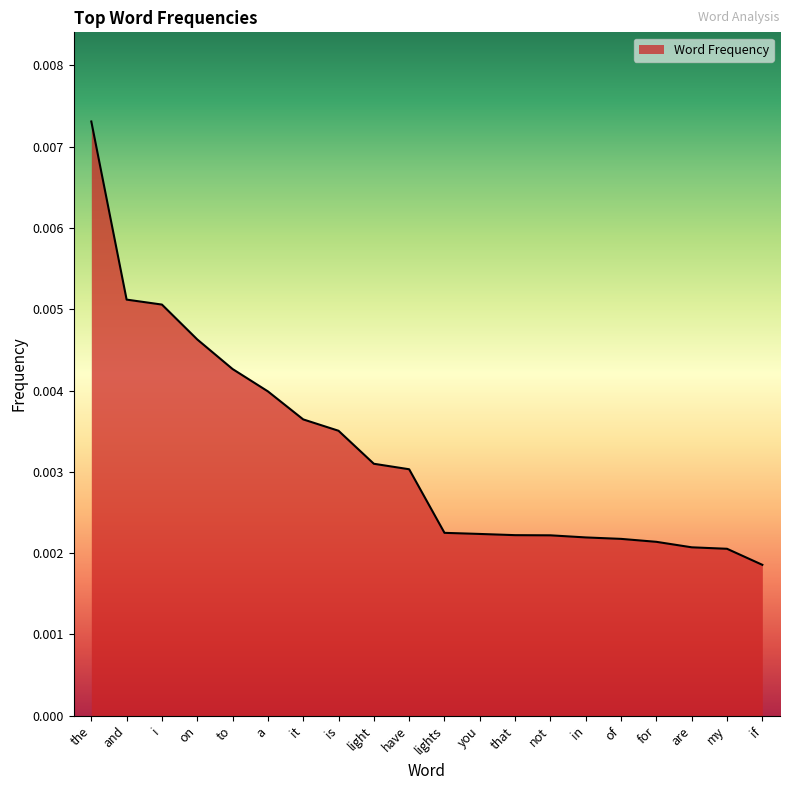

What position from the left is are?

18